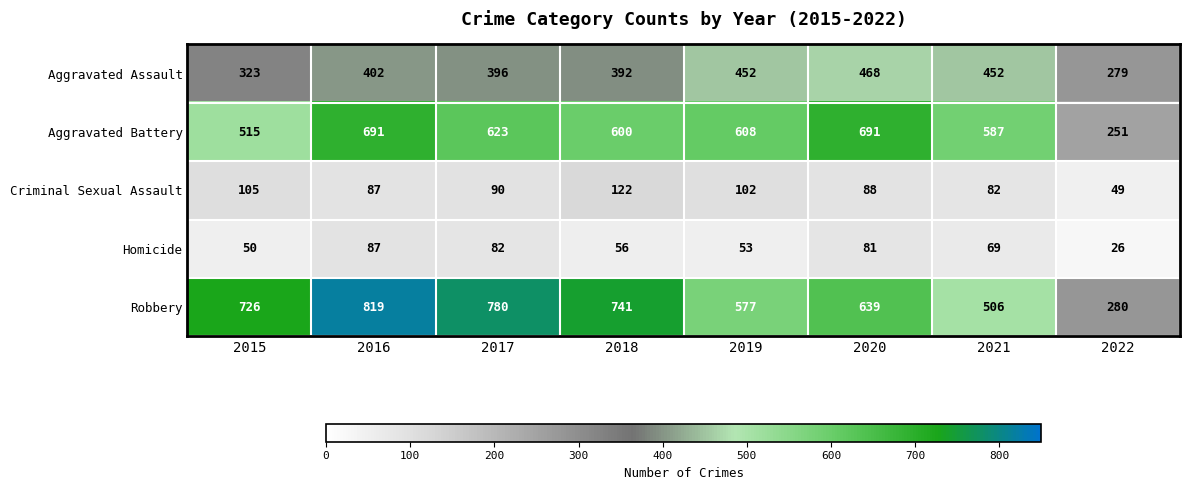

Is it true that Aggravated Battery equals 1029 at 2016?

False